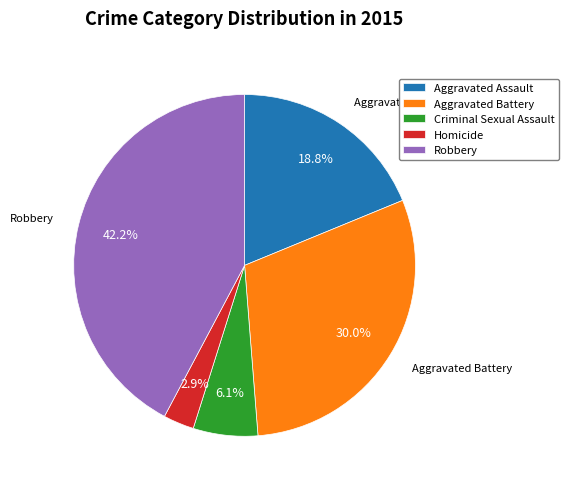

Count the number of slices in the pie.

5